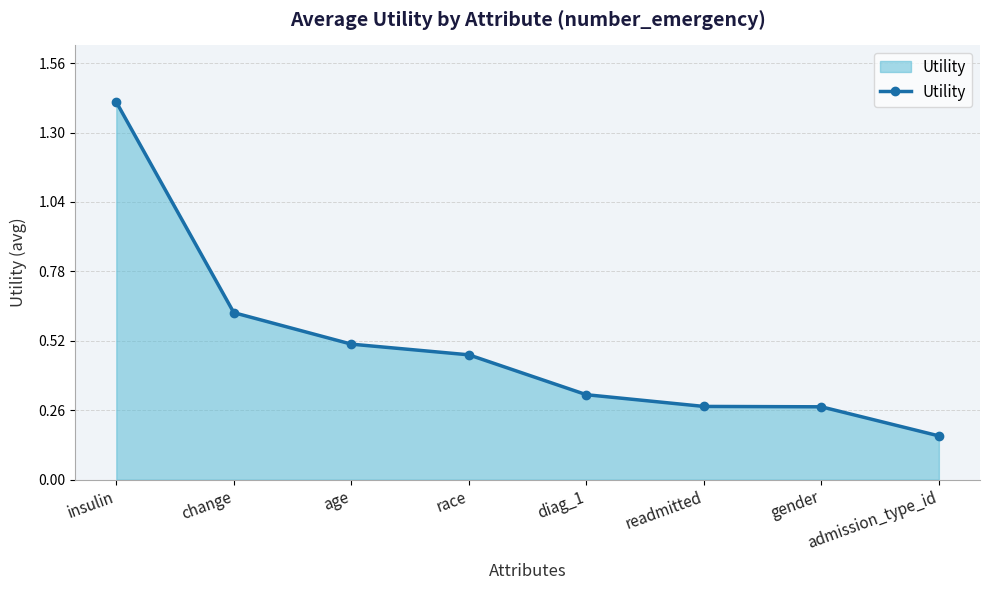

What is the difference between the values at change and gender?

0.4